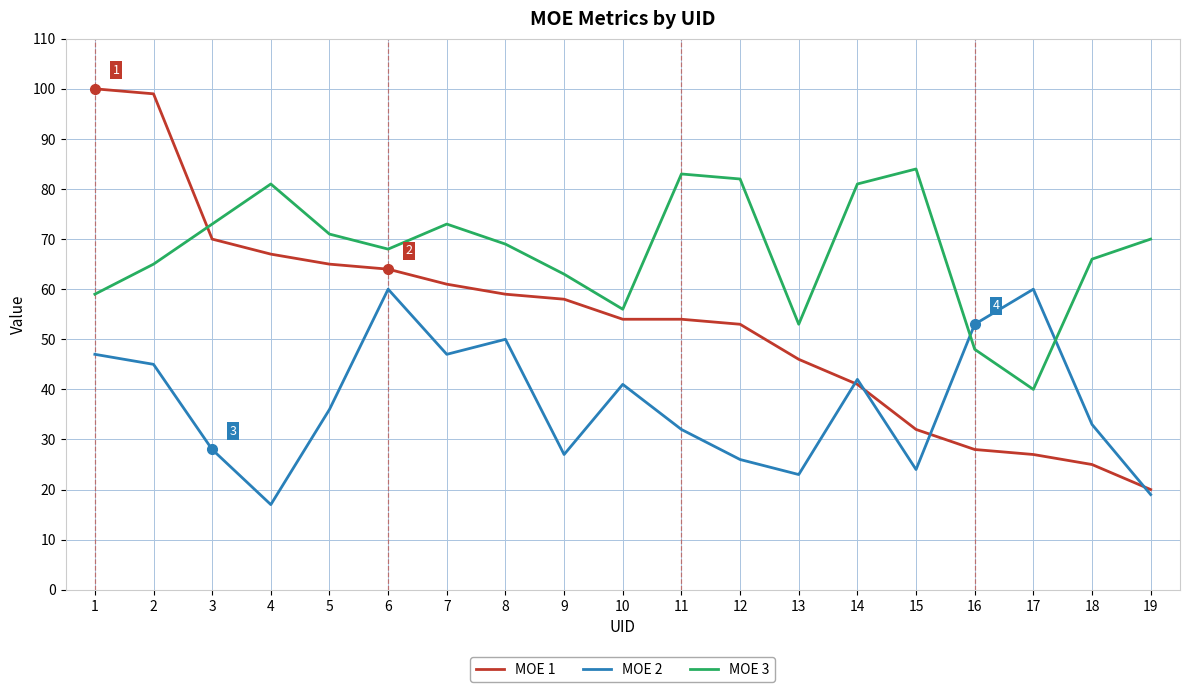

Which series has the widest spread of values?

MOE 1